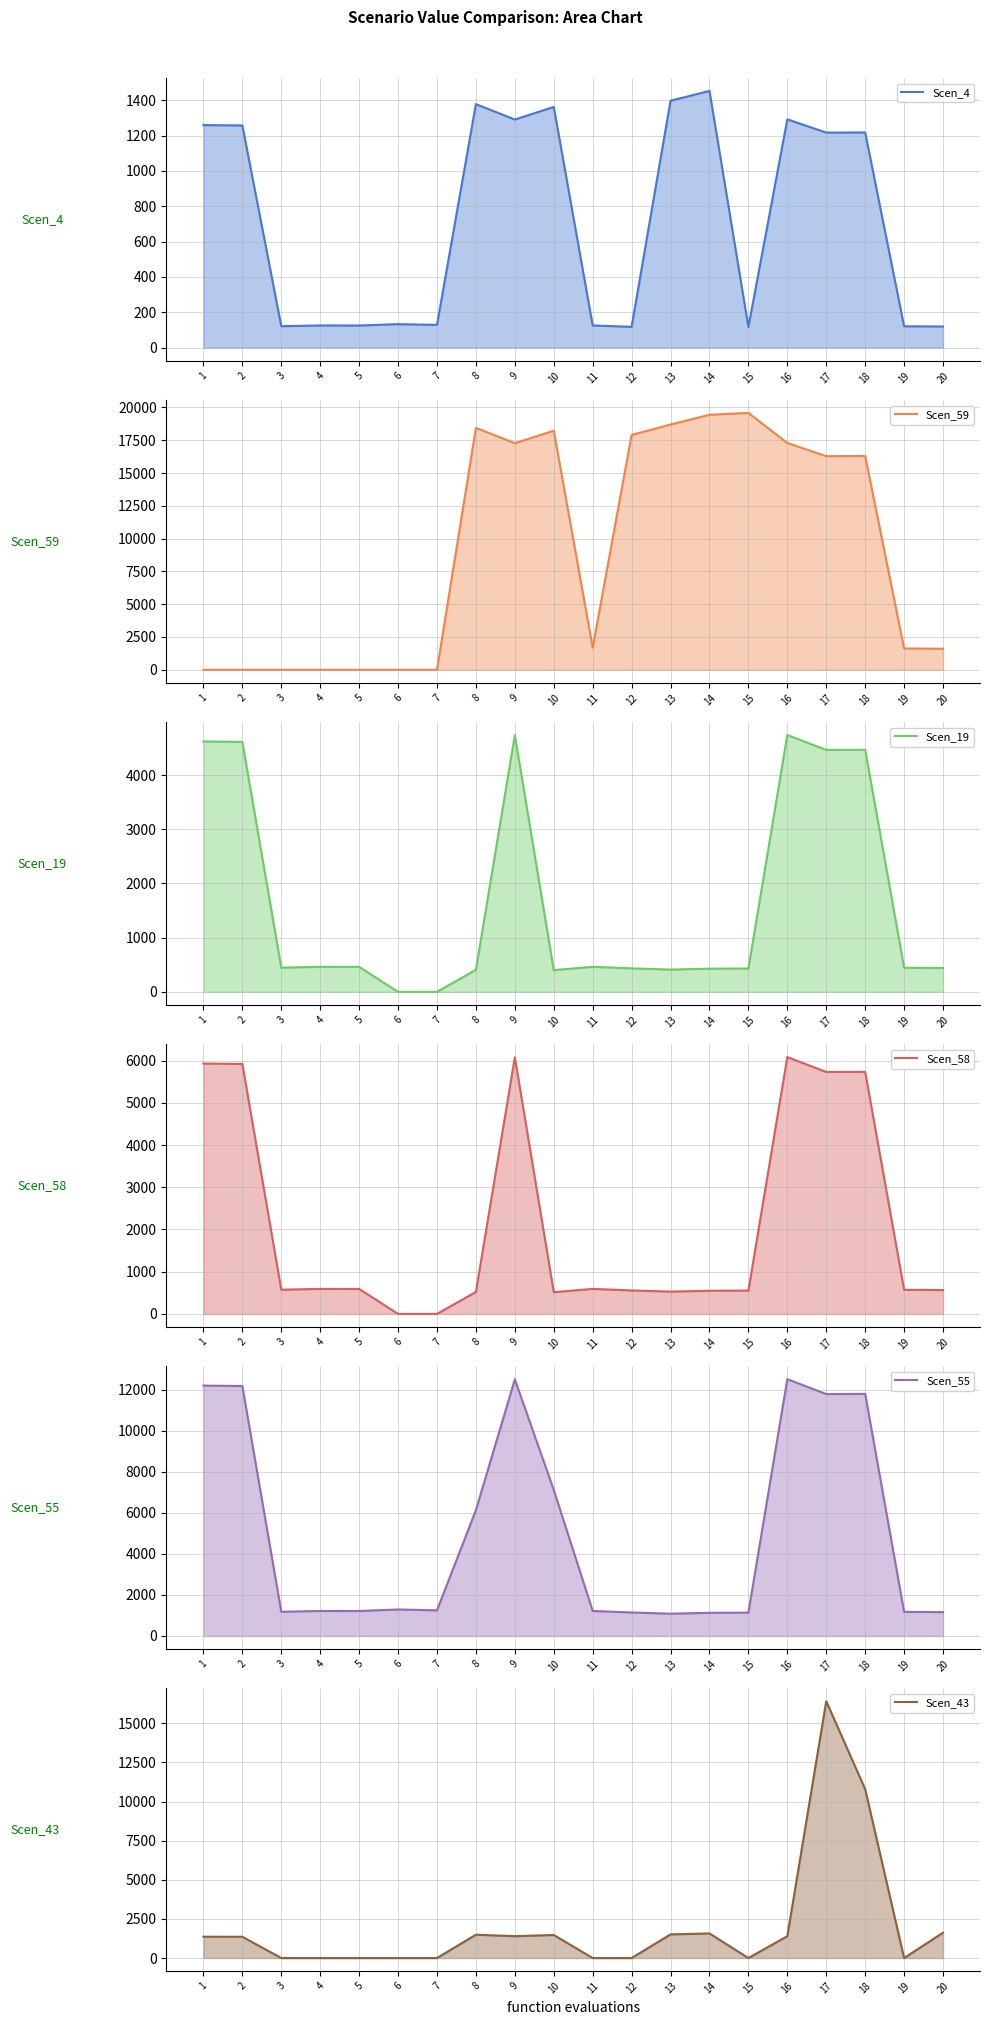

After their last crossing, which series has the higher values: Scen_4 line or Scen_19 line?

Scen_19 line